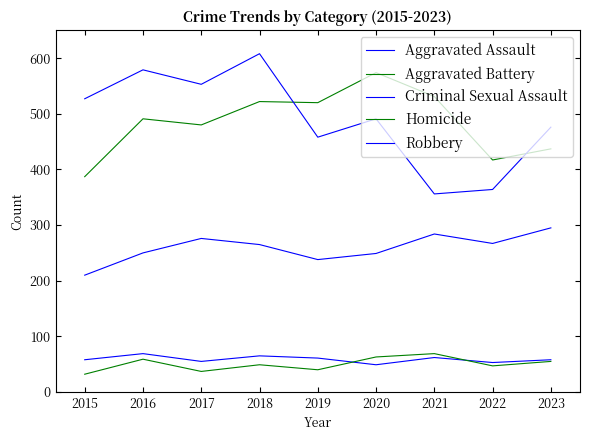

What is the greatest value displayed?

608